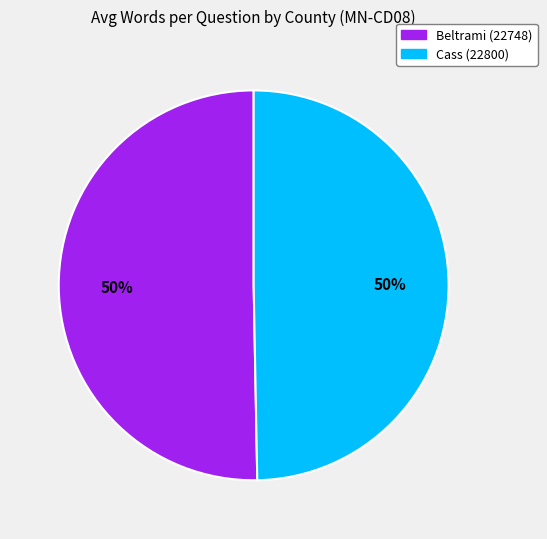

Combined, do Beltrami (22748) and Cass (22800) account for over 50%?

Yes